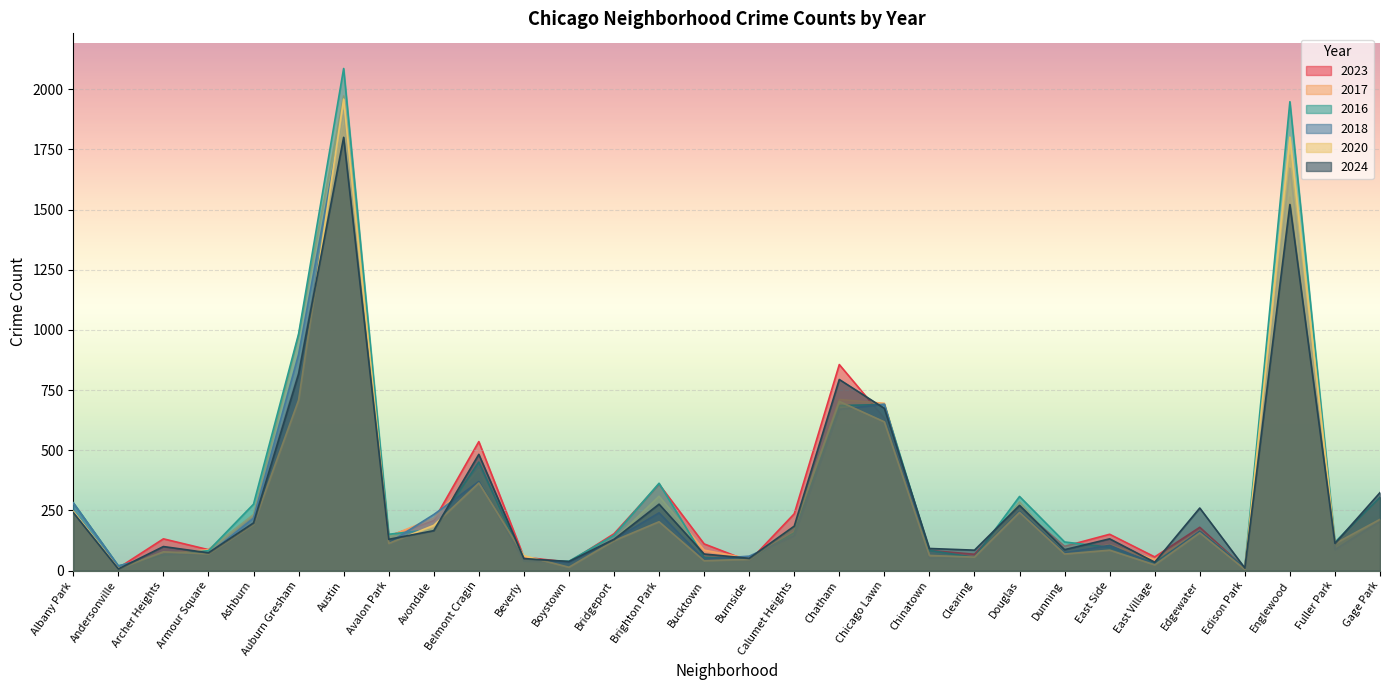

What is the sum of all 2018 values?

8936